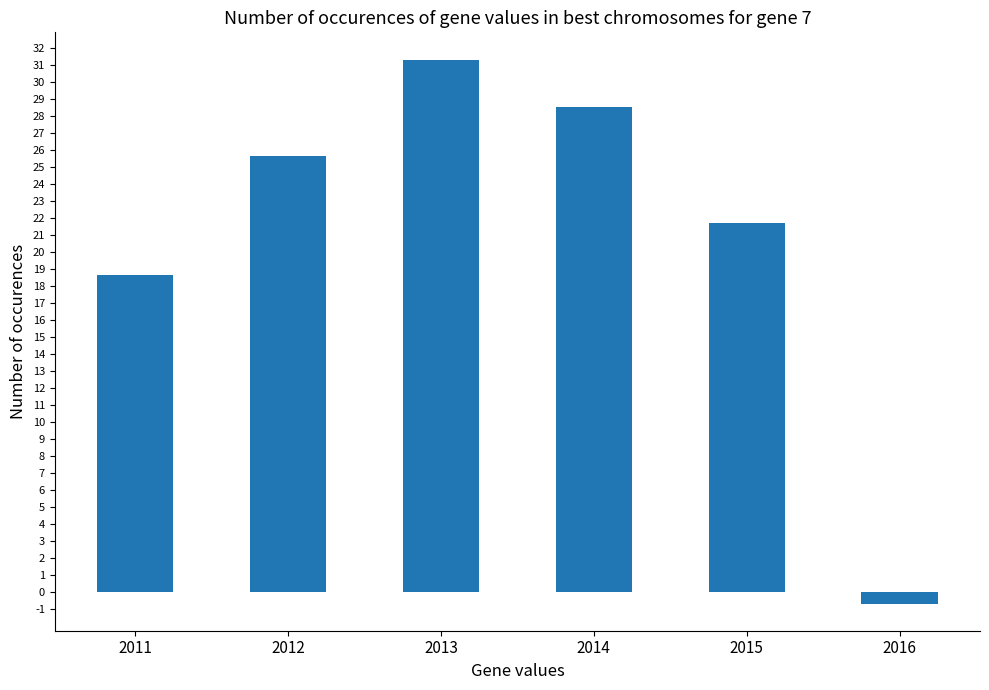

The value at 2015 is 10.1. True or false?

False